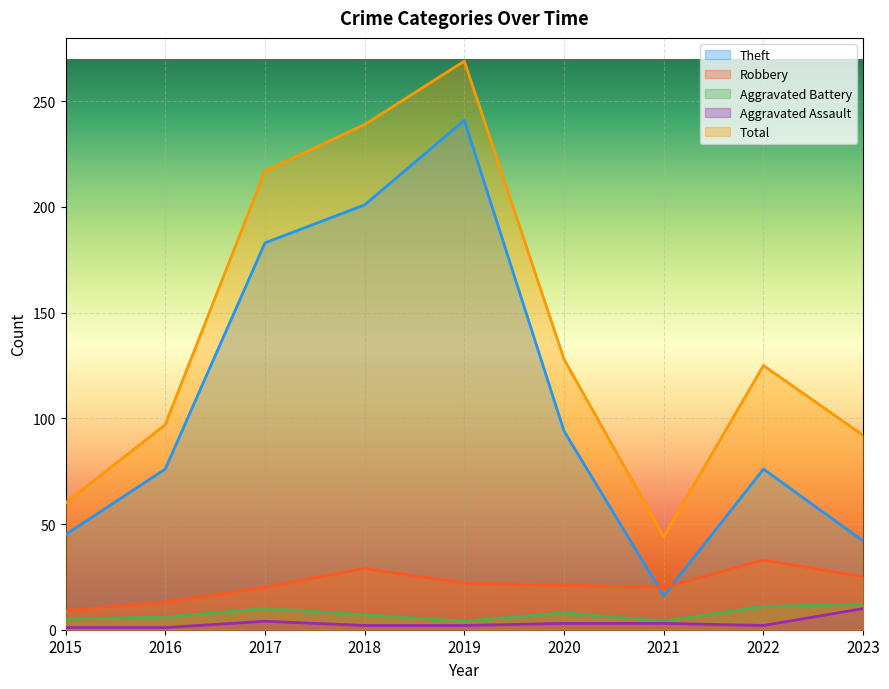

Which label corresponds to the smallest value in the chart?

2015